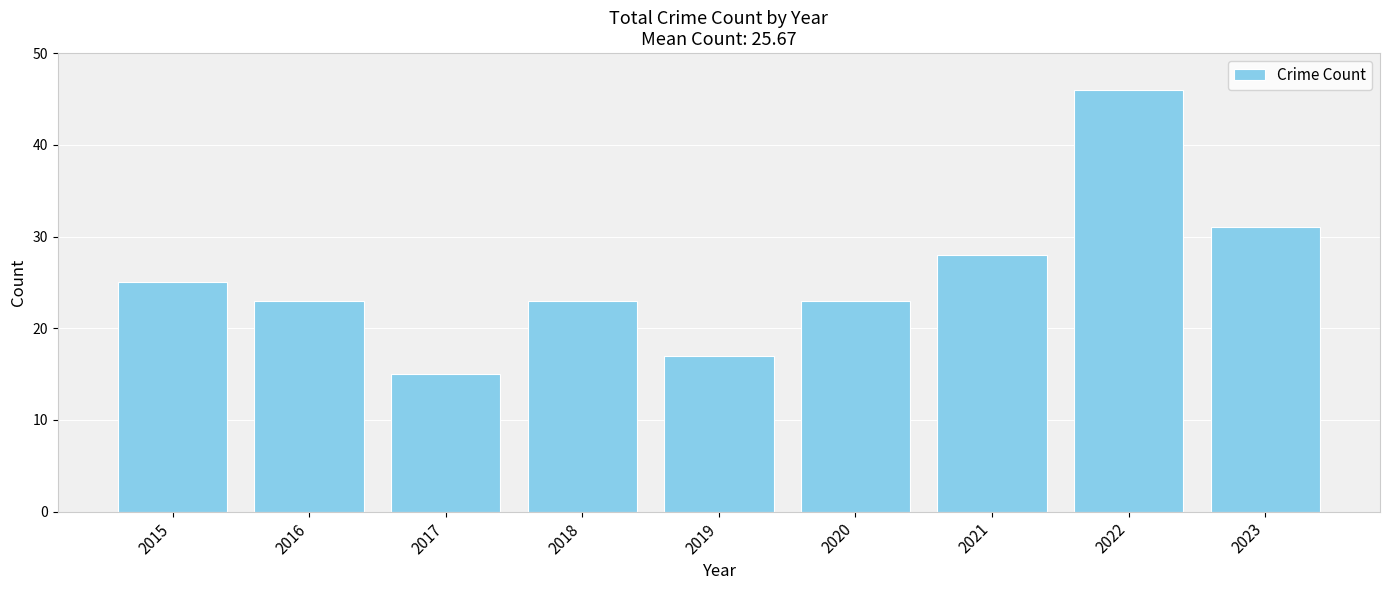

Which category has the lowest value across all series?

2017